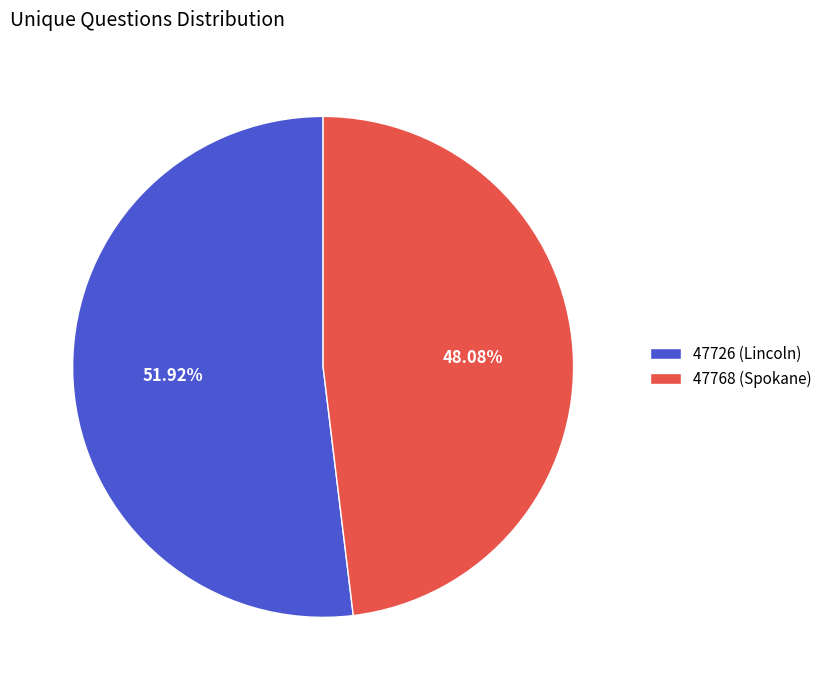

Does 47768 (Spokane) represent more than half of the total?

No